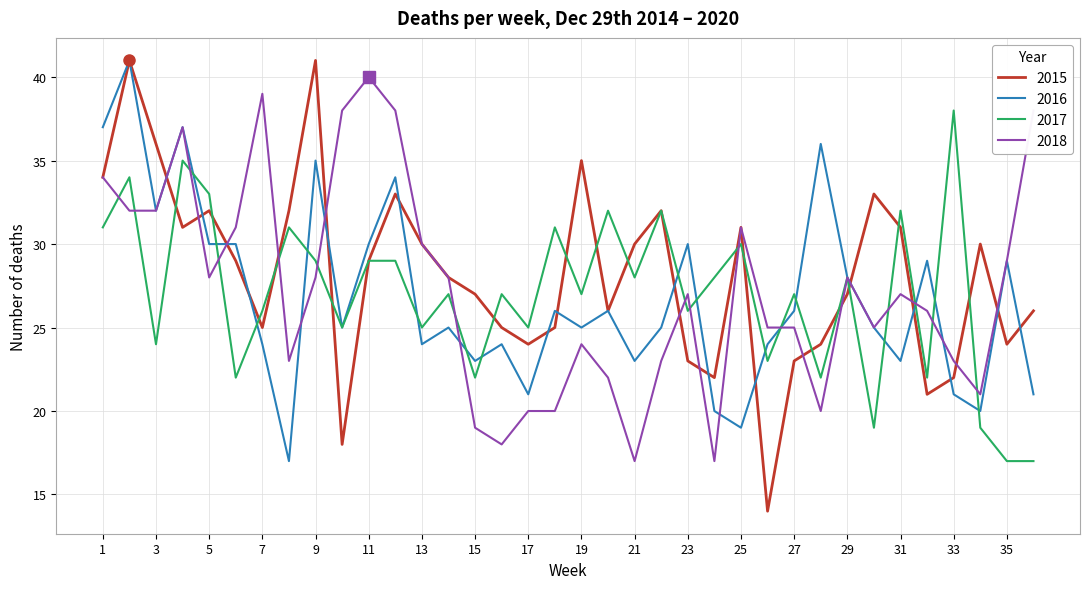

Which series has the largest total across all categories?

2015